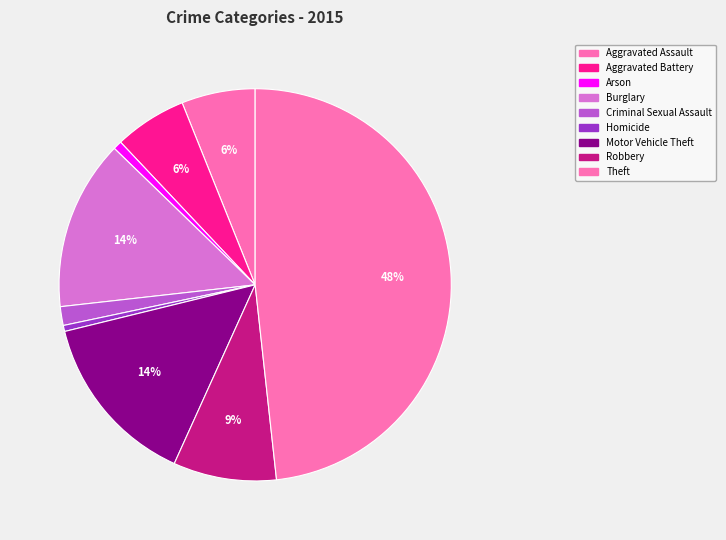

To the nearest percent, what is the average slice percentage?

11%